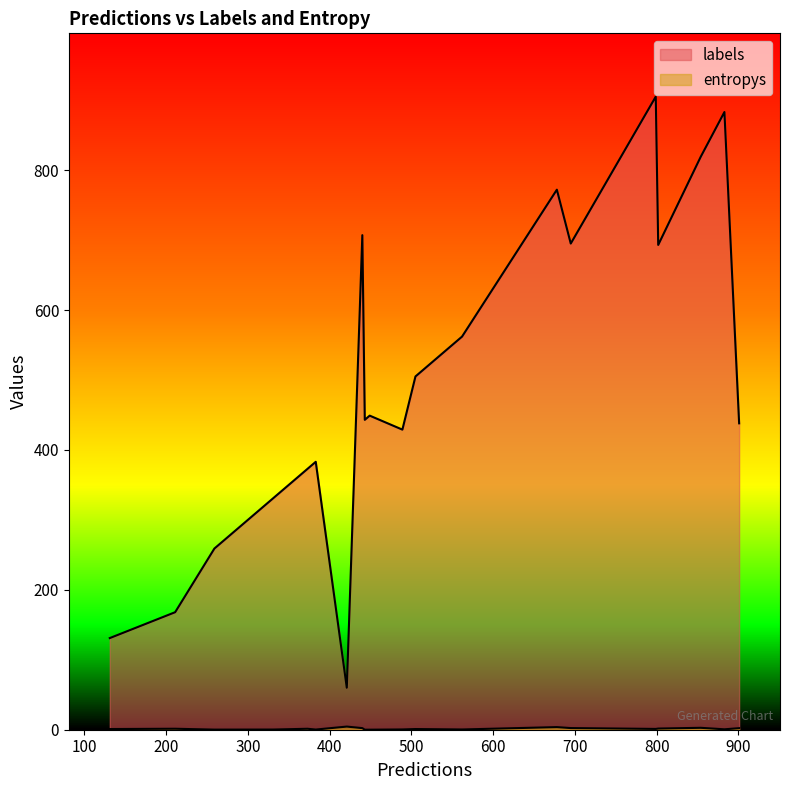

At 16, list the series in order from smallest to largest.

entropys, labels